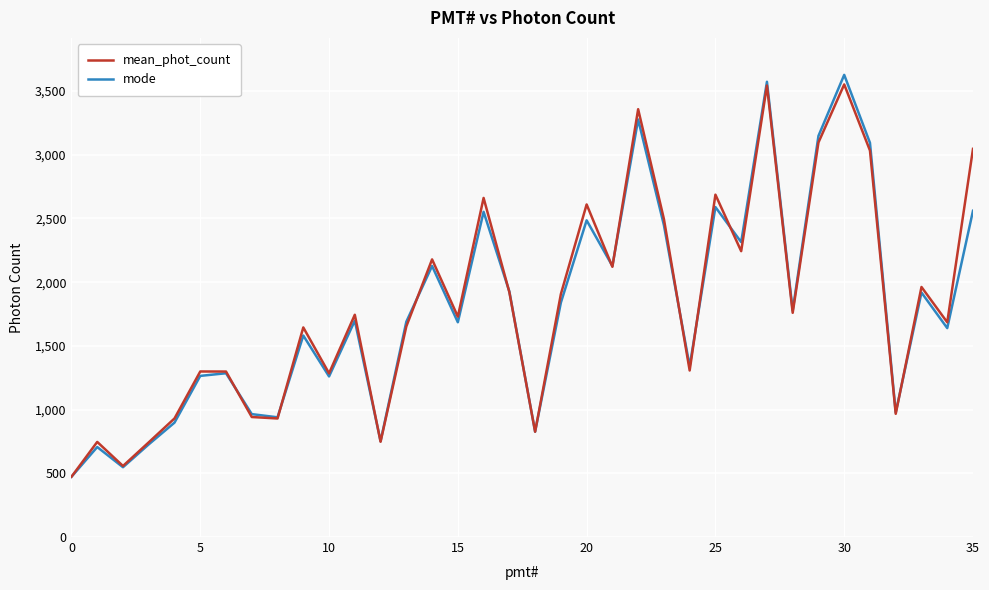

What is the highest value of the mean_phot_count series?

3552.0